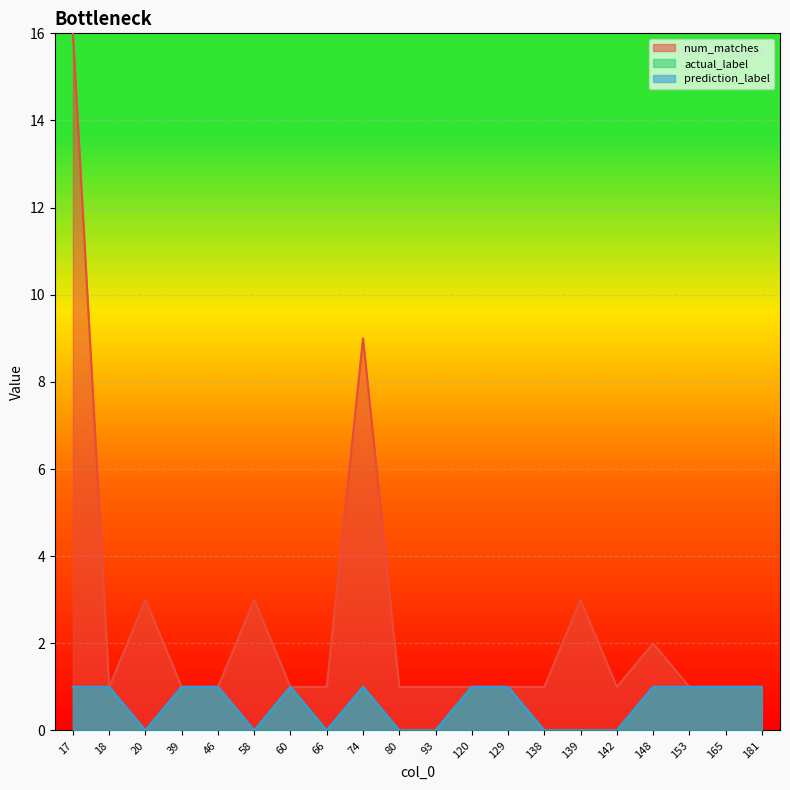

List the labels in order of prediction_label value, smallest first.

20, 58, 66, 80, 93, 138, 139, 142, 17, 18, 39, 46, 60, 74, 120, 129, 148, 153, 165, 181